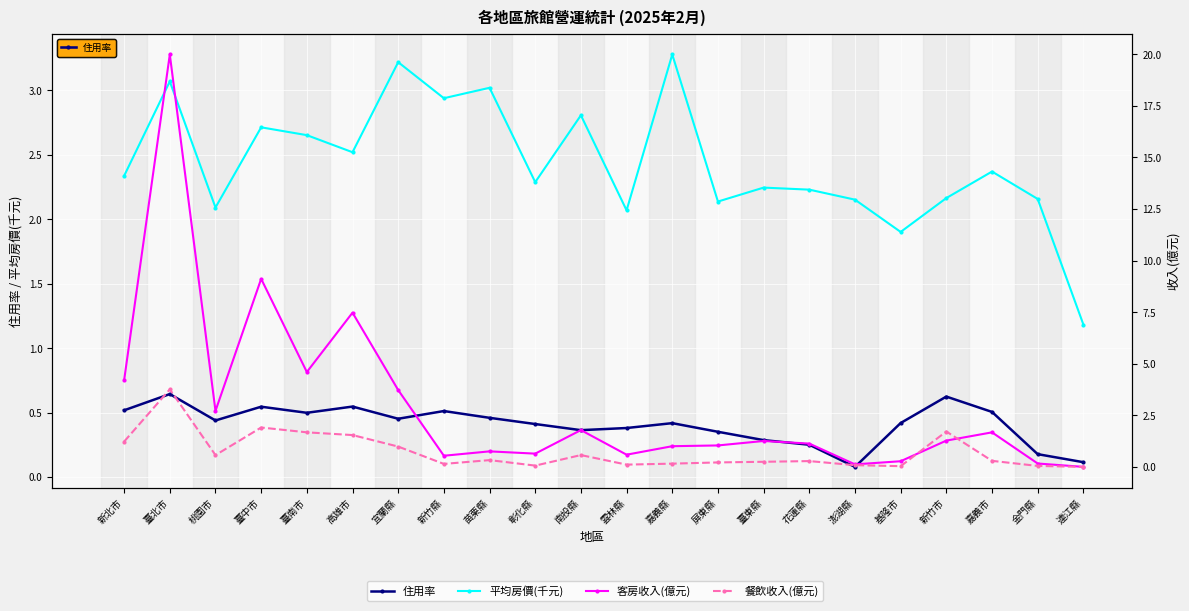

Reading left to right, extract all data points from this chart.

住用率: 新北市=0.5	臺北市=0.6	桃園市=0.4	臺中市=0.5	臺南市=0.5	高雄市=0.5	宜蘭縣=0.5	新竹縣=0.5	苗栗縣=0.5	彰化縣=0.4	南投縣=0.4	雲林縣=0.4	嘉義縣=0.4	屏東縣=0.4	臺東縣=0.3	花蓮縣=0.2	澎湖縣=0.1	基隆市=0.4	新竹市=0.6	嘉義市=0.5	金門縣=0.2	連江縣=0.1
平均房價(千元): 新北市=2.3	臺北市=3.1	桃園市=2.1	臺中市=2.7	臺南市=2.7	高雄市=2.5	宜蘭縣=3.2	新竹縣=2.9	苗栗縣=3.0	彰化縣=2.3	南投縣=2.8	雲林縣=2.1	嘉義縣=3.3	屏東縣=2.1	臺東縣=2.2	花蓮縣=2.2	澎湖縣=2.2	基隆市=1.9	新竹市=2.2	嘉義市=2.4	金門縣=2.2	連江縣=1.2
客房收入(億元): 新北市=4.2	臺北市=20.0	桃園市=2.7	臺中市=9.1	臺南市=4.6	高雄市=7.5	宜蘭縣=3.7	新竹縣=0.5	苗栗縣=0.8	彰化縣=0.6	南投縣=1.8	雲林縣=0.6	嘉義縣=1.0	屏東縣=1.0	臺東縣=1.3	花蓮縣=1.1	澎湖縣=0.1	基隆市=0.3	新竹市=1.3	嘉義市=1.7	金門縣=0.2	連江縣=0.0
餐飲收入(億元): 新北市=1.2	臺北市=3.8	桃園市=0.6	臺中市=1.9	臺南市=1.7	高雄市=1.5	宜蘭縣=1.0	新竹縣=0.1	苗栗縣=0.3	彰化縣=0.1	南投縣=0.6	雲林縣=0.1	嘉義縣=0.2	屏東縣=0.2	臺東縣=0.3	花蓮縣=0.3	澎湖縣=0.1	基隆市=0.0	新竹市=1.7	嘉義市=0.3	金門縣=0.0	連江縣=0.0